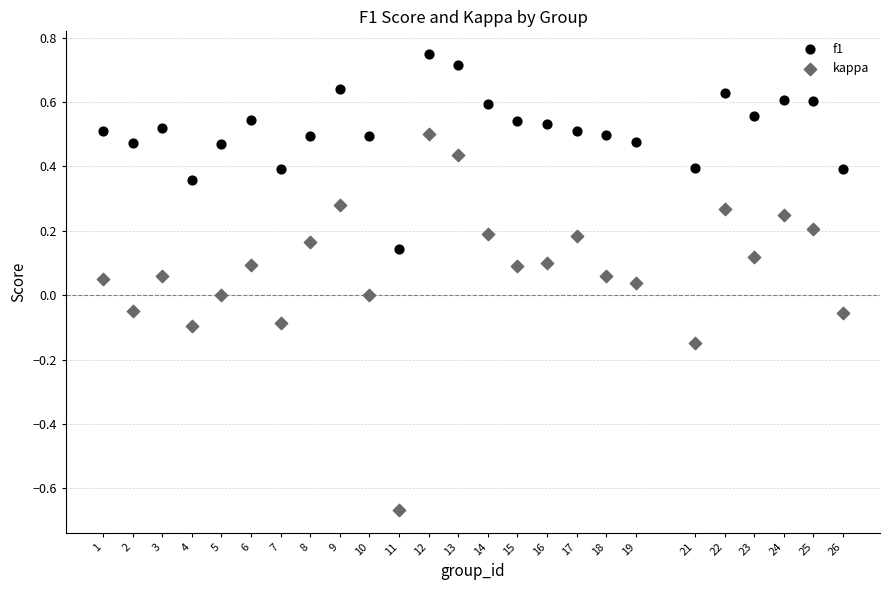

Across all data points, what is the range of X values (max minus min)?

25.0